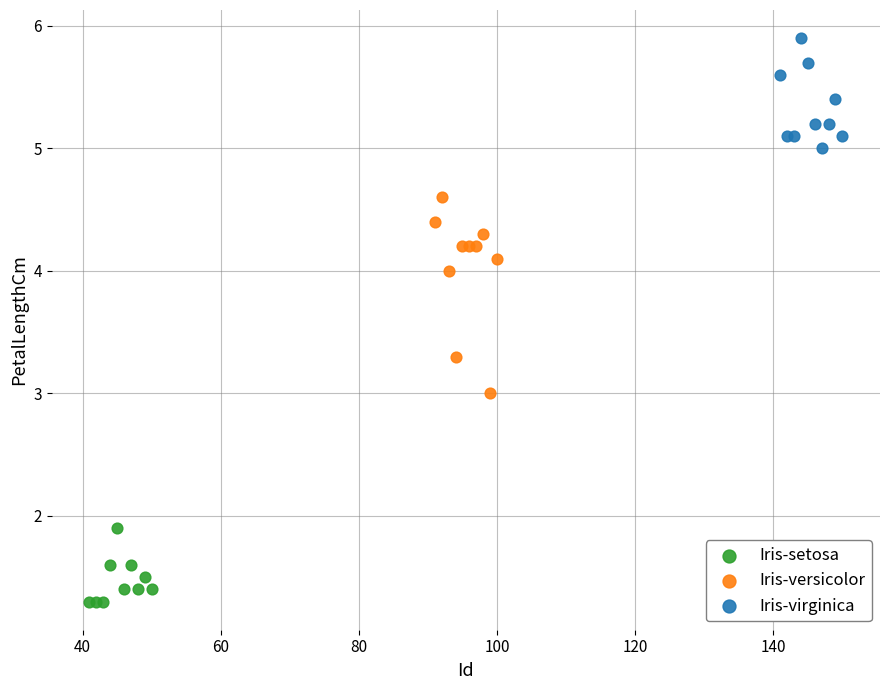

Which series reaches the minimum Y coordinate?

Iris-setosa